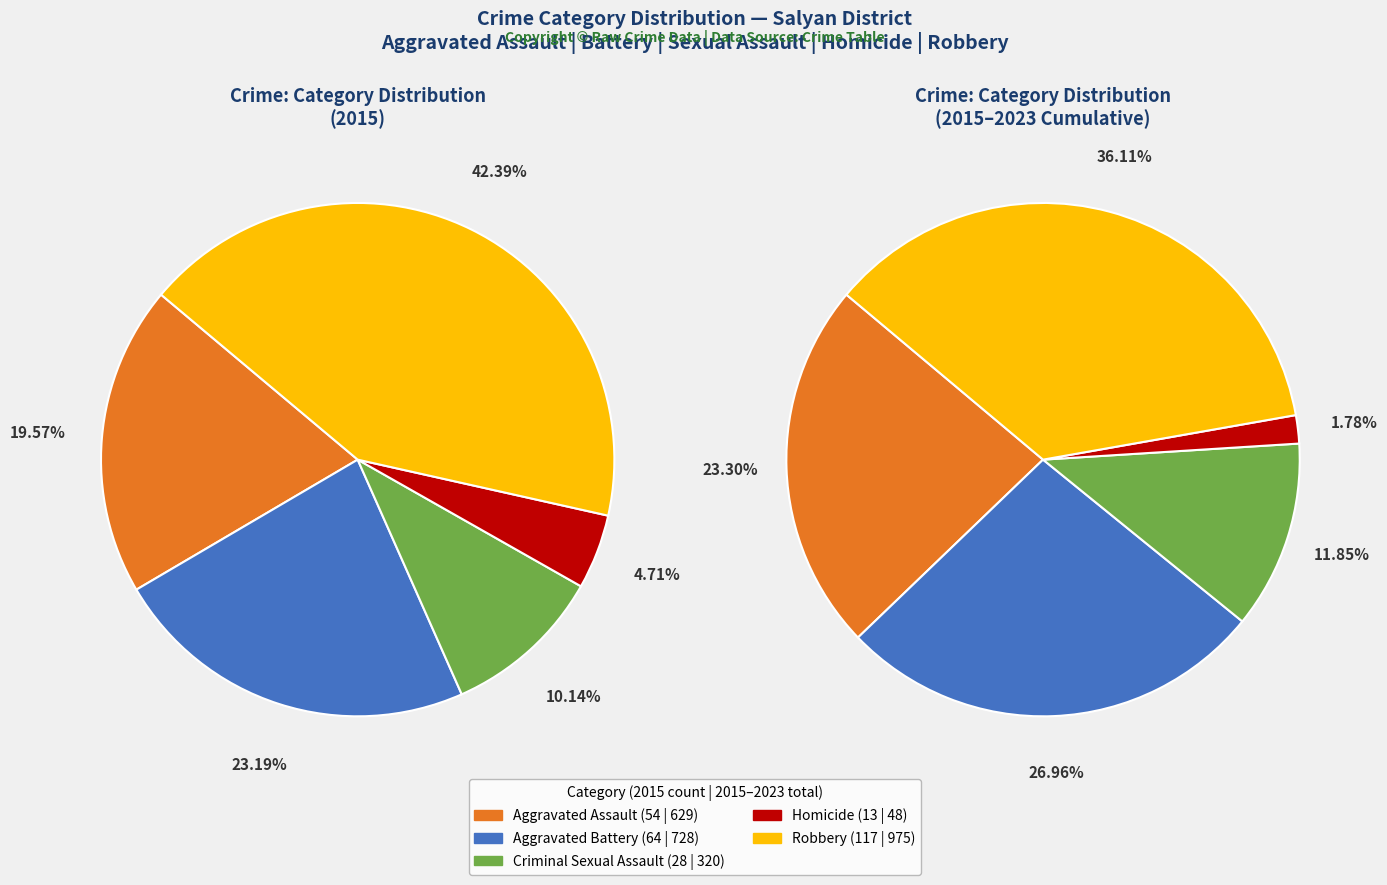

How many slices are in this pie chart?

5